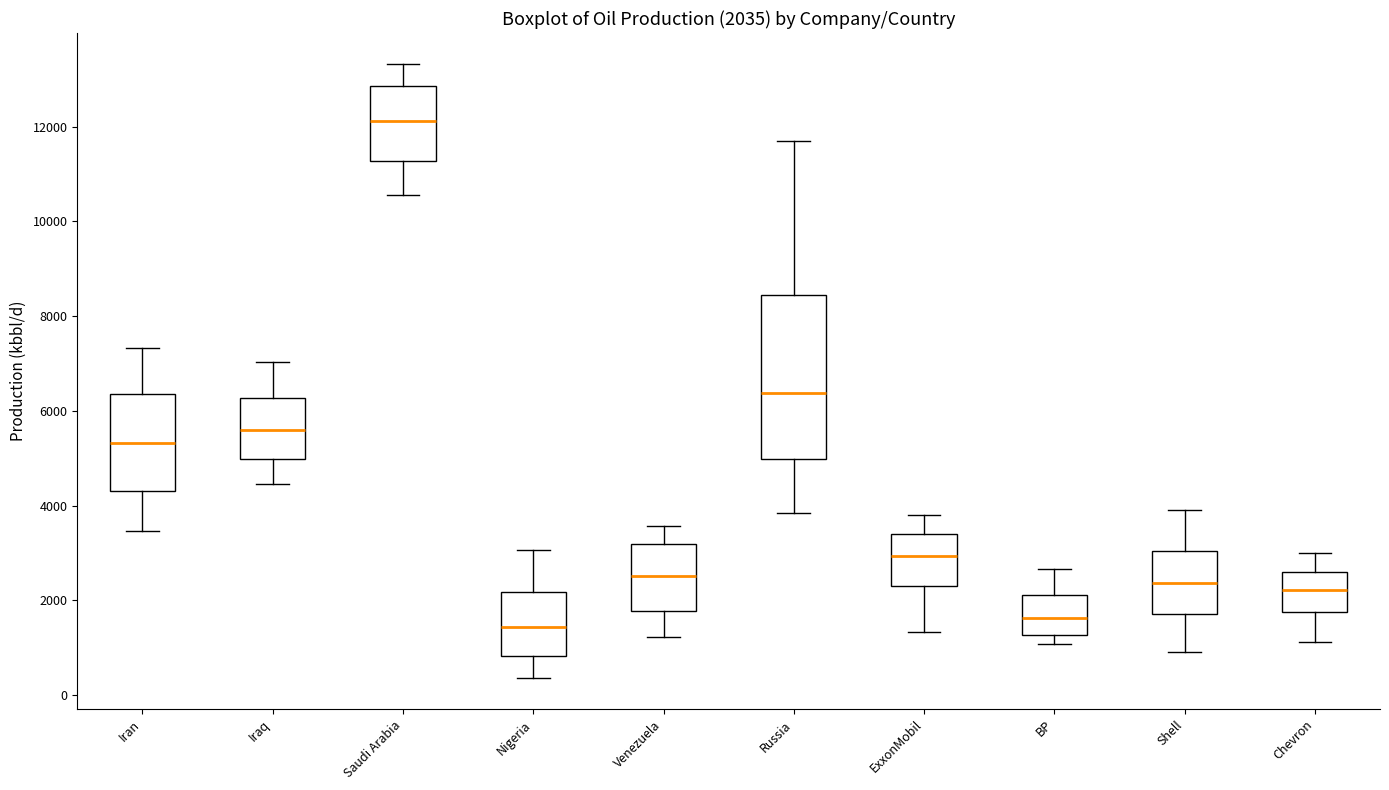

Which box is the tallest, from its lower edge to its upper edge?

Russia